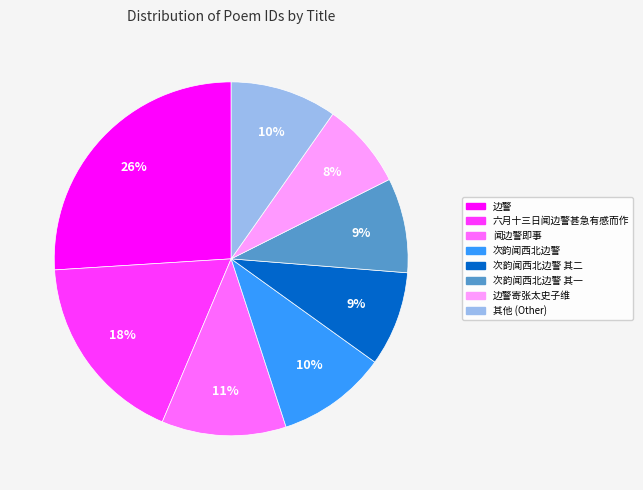

To the nearest percent, what percentage of the pie is 边警寄张太史子维?

8%